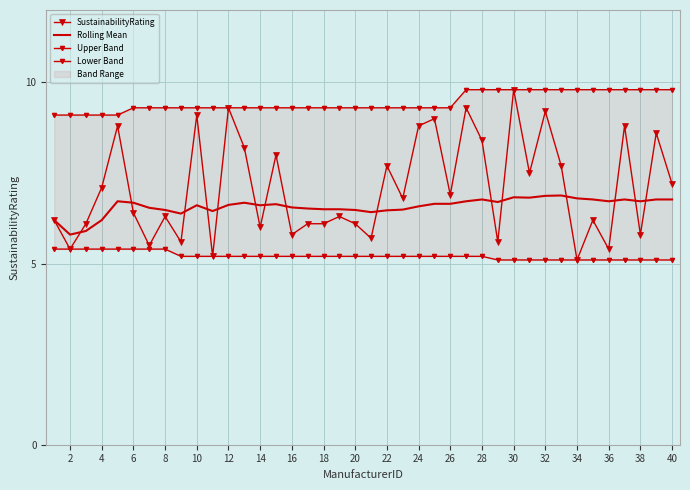

What is the sum of all Upper Band values?

378.0